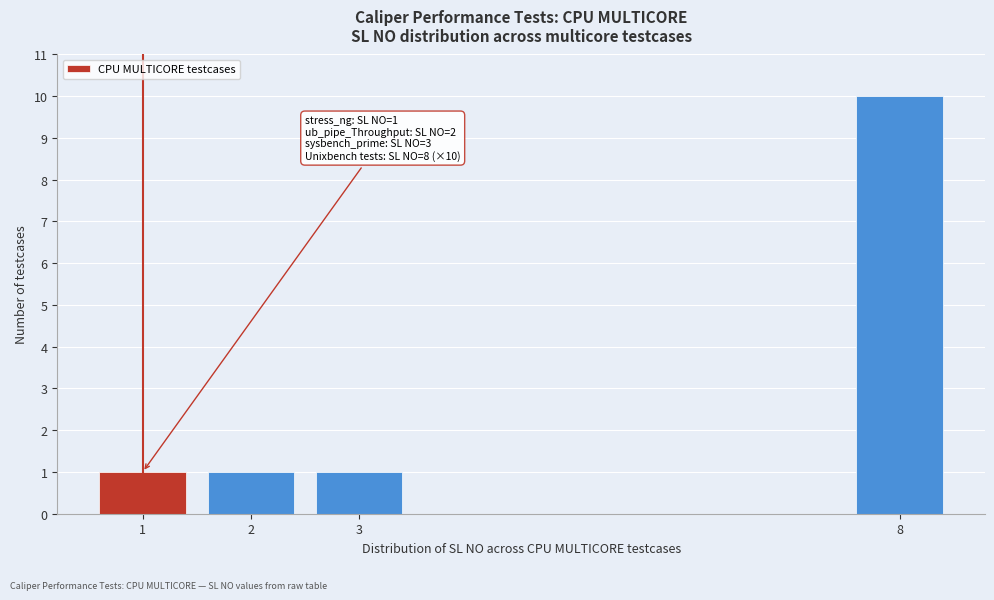

Reading left to right, list all the values displayed in this chart.

1=1	2=1	3=1	8=10